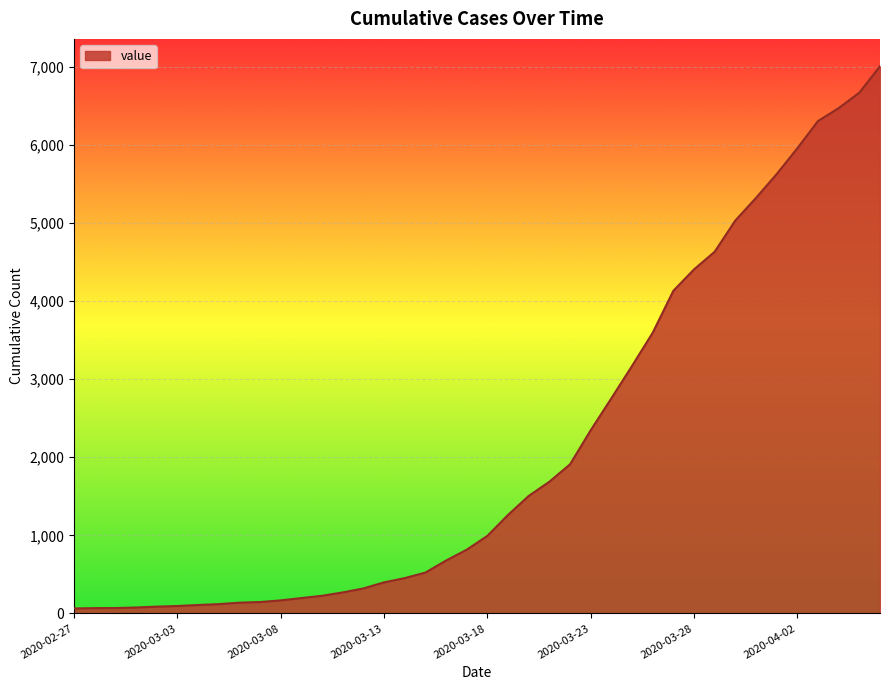

What is the maximum value shown in the chart?

7004